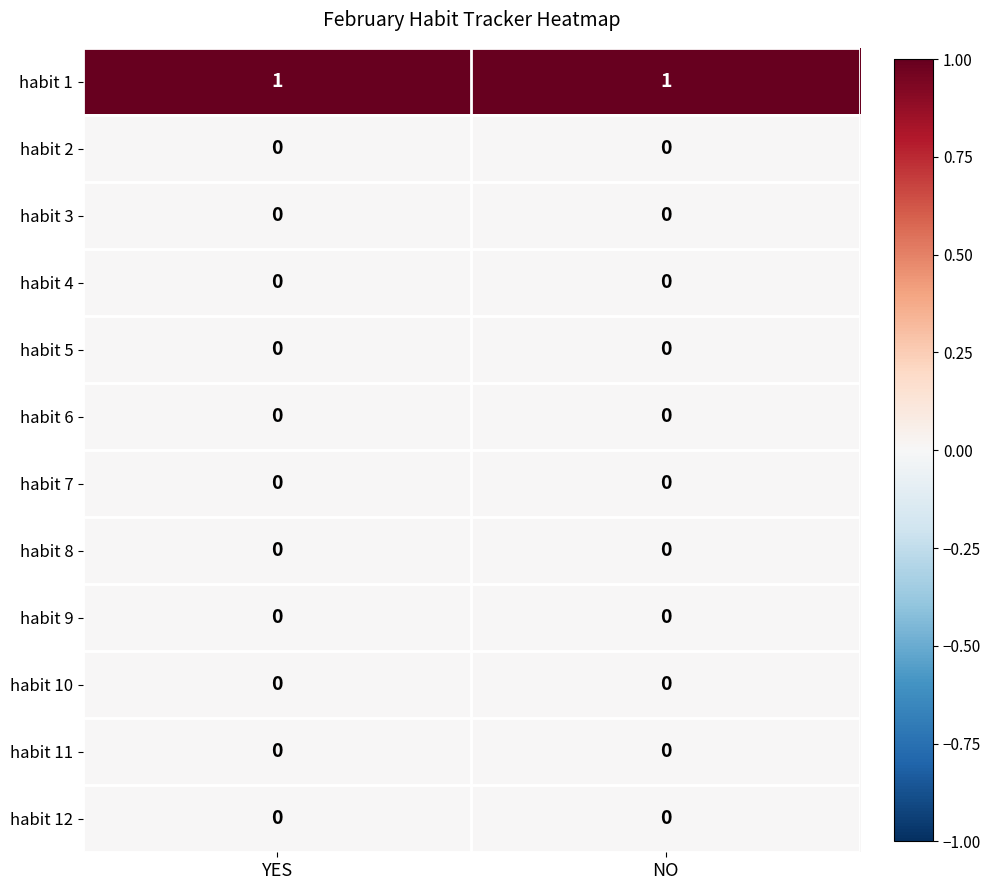

Reading right to left, what are all the values shown in this chart?

habit 1: NO=1	YES=1
habit 2: NO=0	YES=0
habit 3: NO=0	YES=0
habit 4: NO=0	YES=0
habit 5: NO=0	YES=0
habit 6: NO=0	YES=0
habit 7: NO=0	YES=0
habit 8: NO=0	YES=0
habit 9: NO=0	YES=0
habit 10: NO=0	YES=0
habit 11: NO=0	YES=0
habit 12: NO=0	YES=0